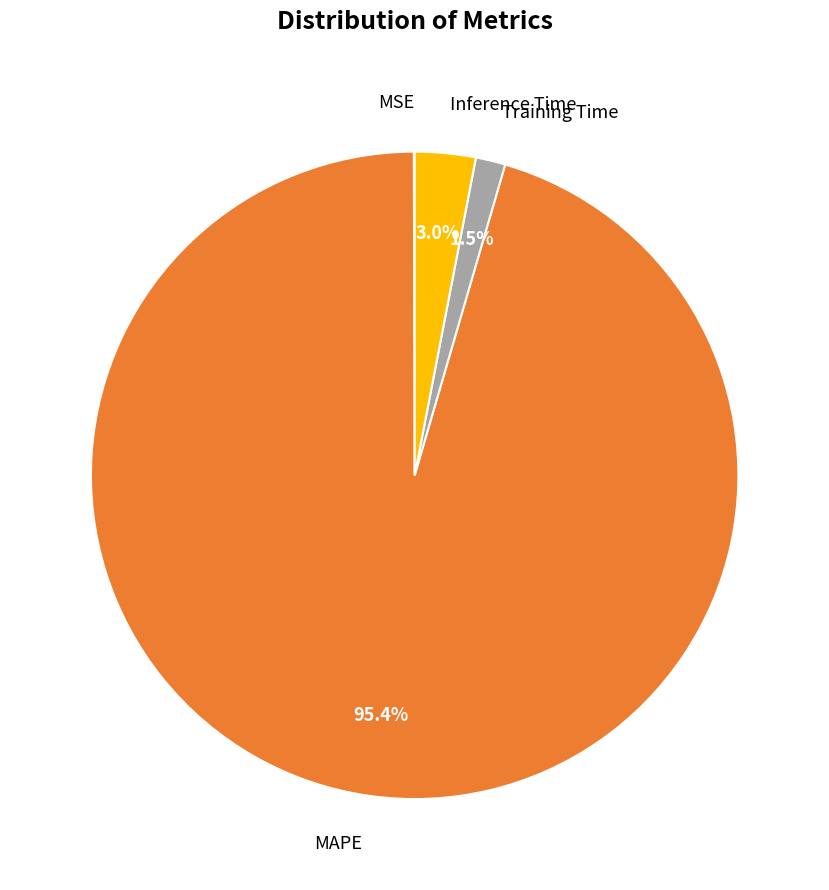

Is there a majority slice in this chart?

Yes